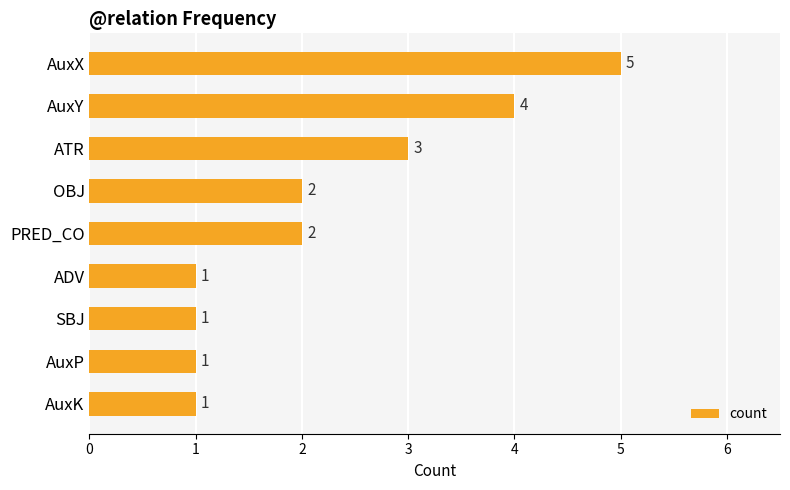

What is the greatest value displayed?

5